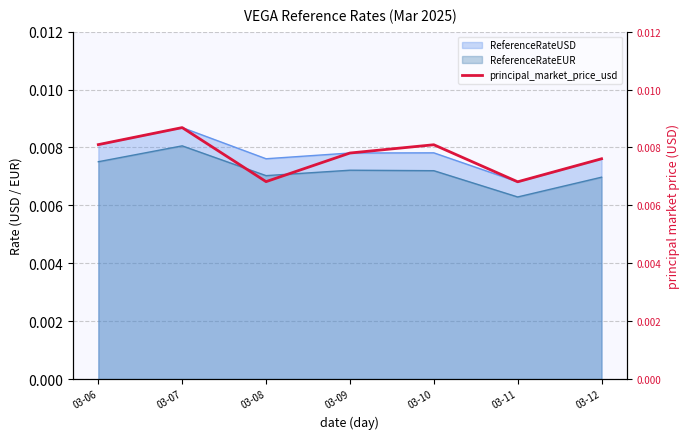

True or false: ReferenceRateUSD and ReferenceRateEUR intersect in this chart.

False